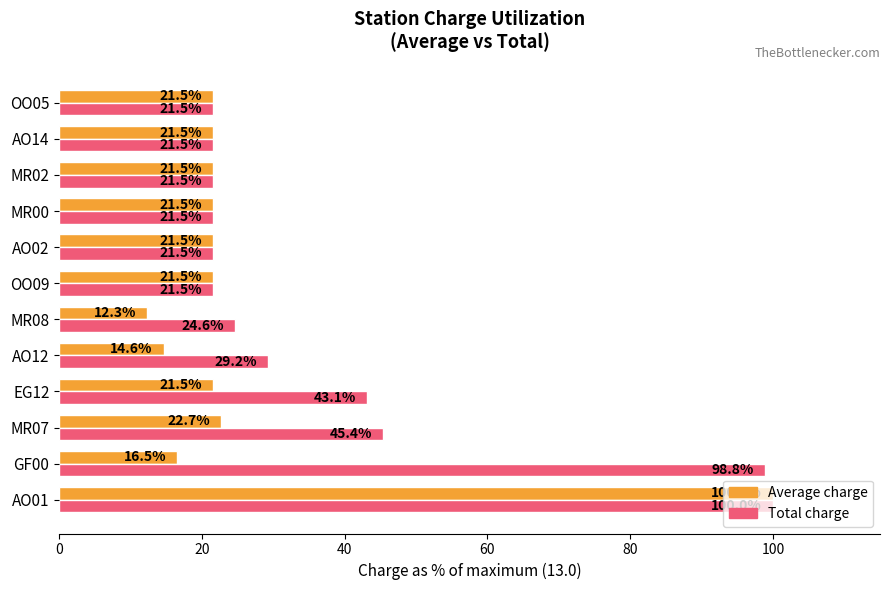

At which label is Total charge closest to 60?

MR07